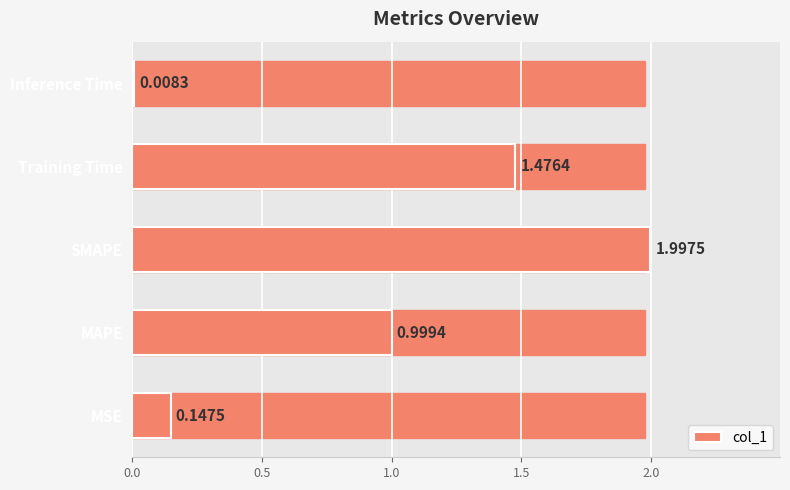

Where is the data nearest to the value 1?

MAPE